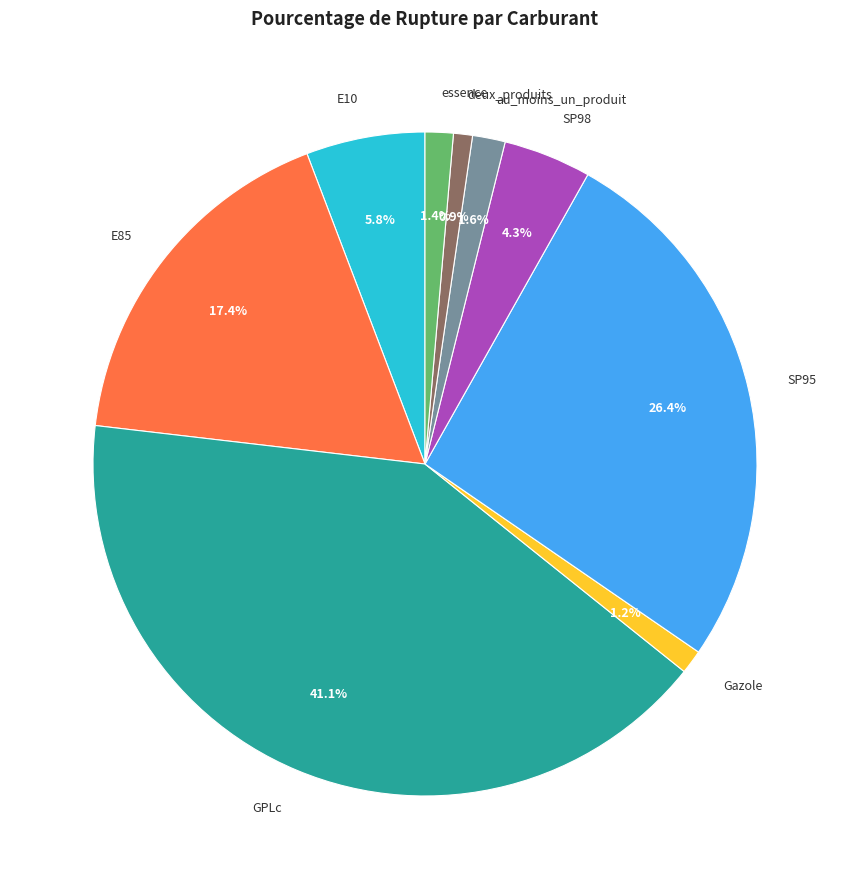

What percentage is NOT represented by au_moins_un_produit?

98.4%